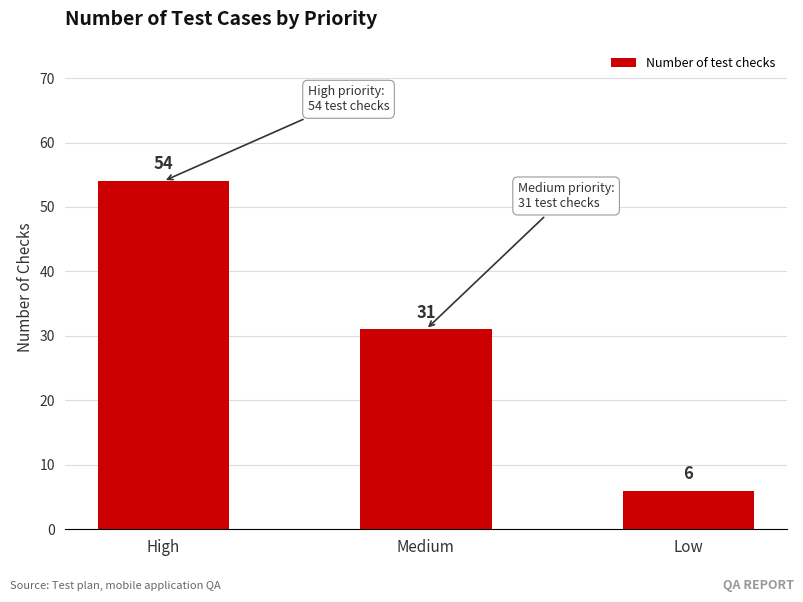

What is the approximate value at Medium, to the nearest 10?

30